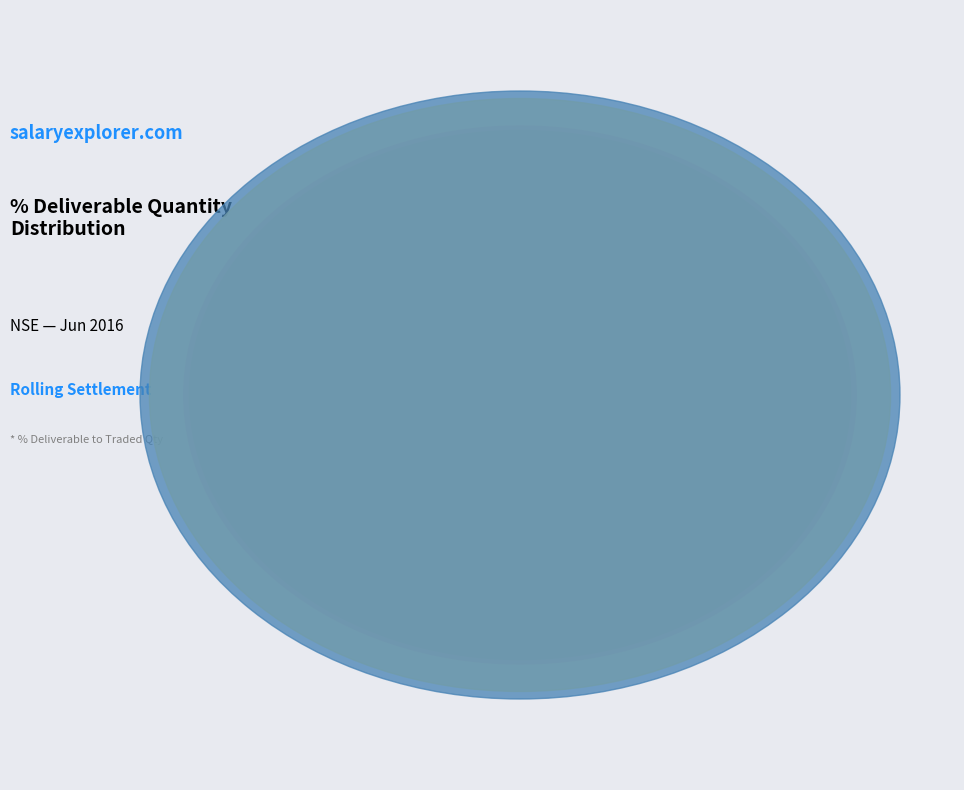

Is it true that 20MICRONS is 24% of the pie?

False